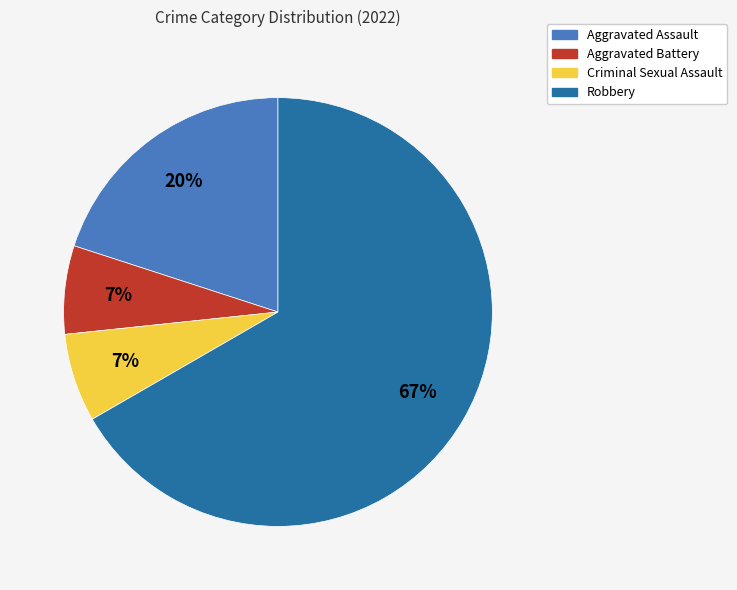

The Aggravated Assault slice represents 30% of the pie. True or false?

False